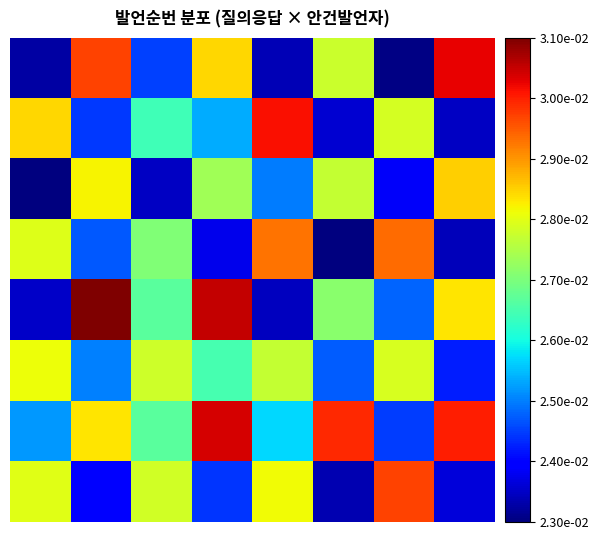

Which label corresponds to the smallest value in the chart?

5